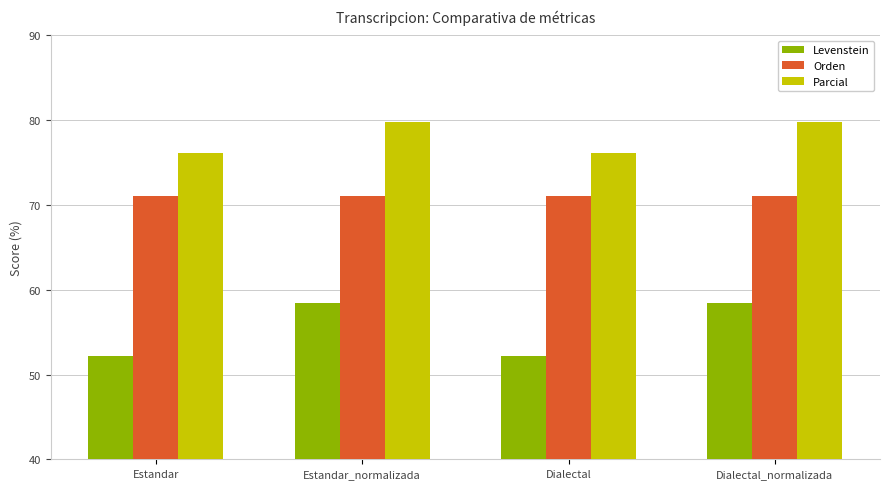

Reading left to right, list all the values displayed in this chart.

Levenstein: 52.2	58.5	52.2	58.5
Orden: 71.1	71.1	71.1	71.1
Parcial: 76.1	79.8	76.1	79.8